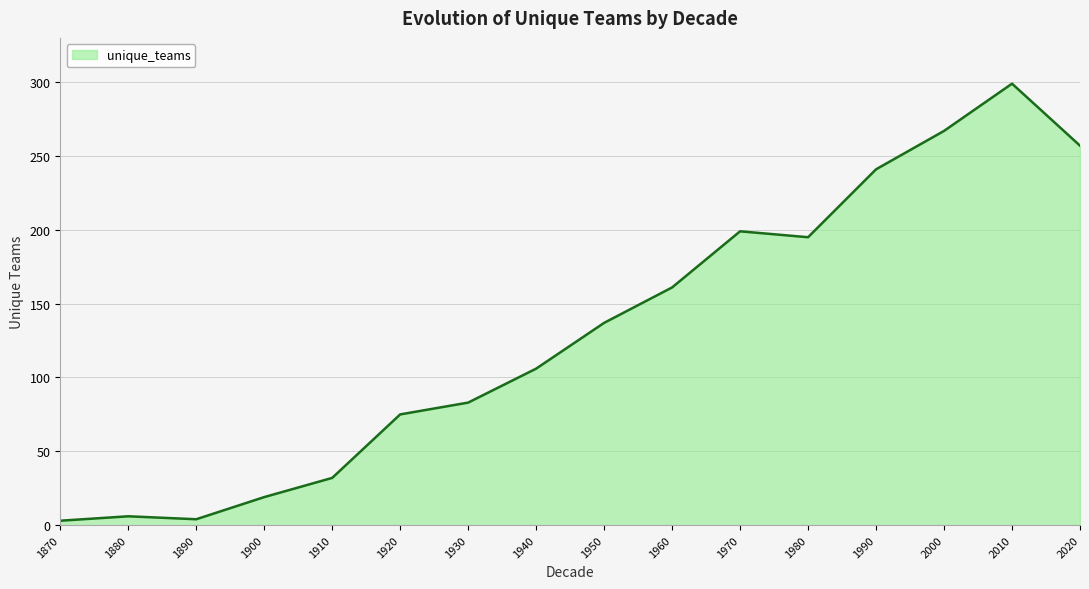

What is the average value?

130